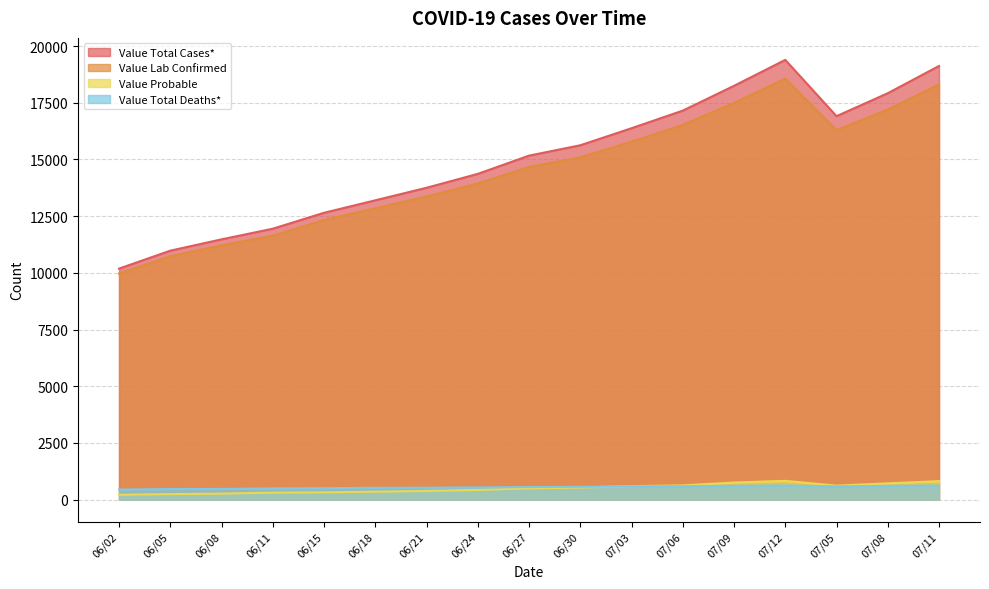

What is the sum of the Value Lab Confirmed values at 07/08 and 07/05?

33493